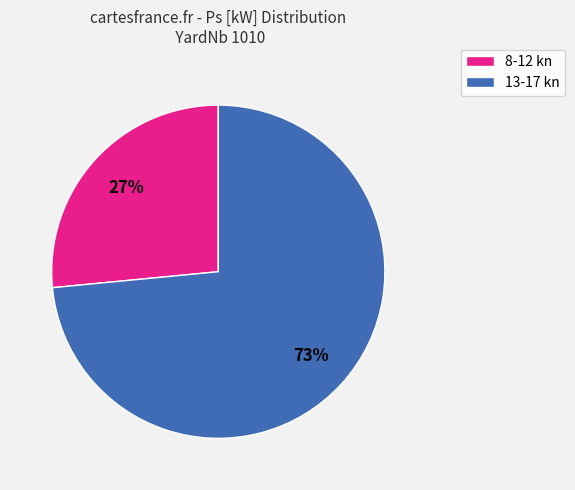

To the nearest percent, what is the average slice percentage?

50%